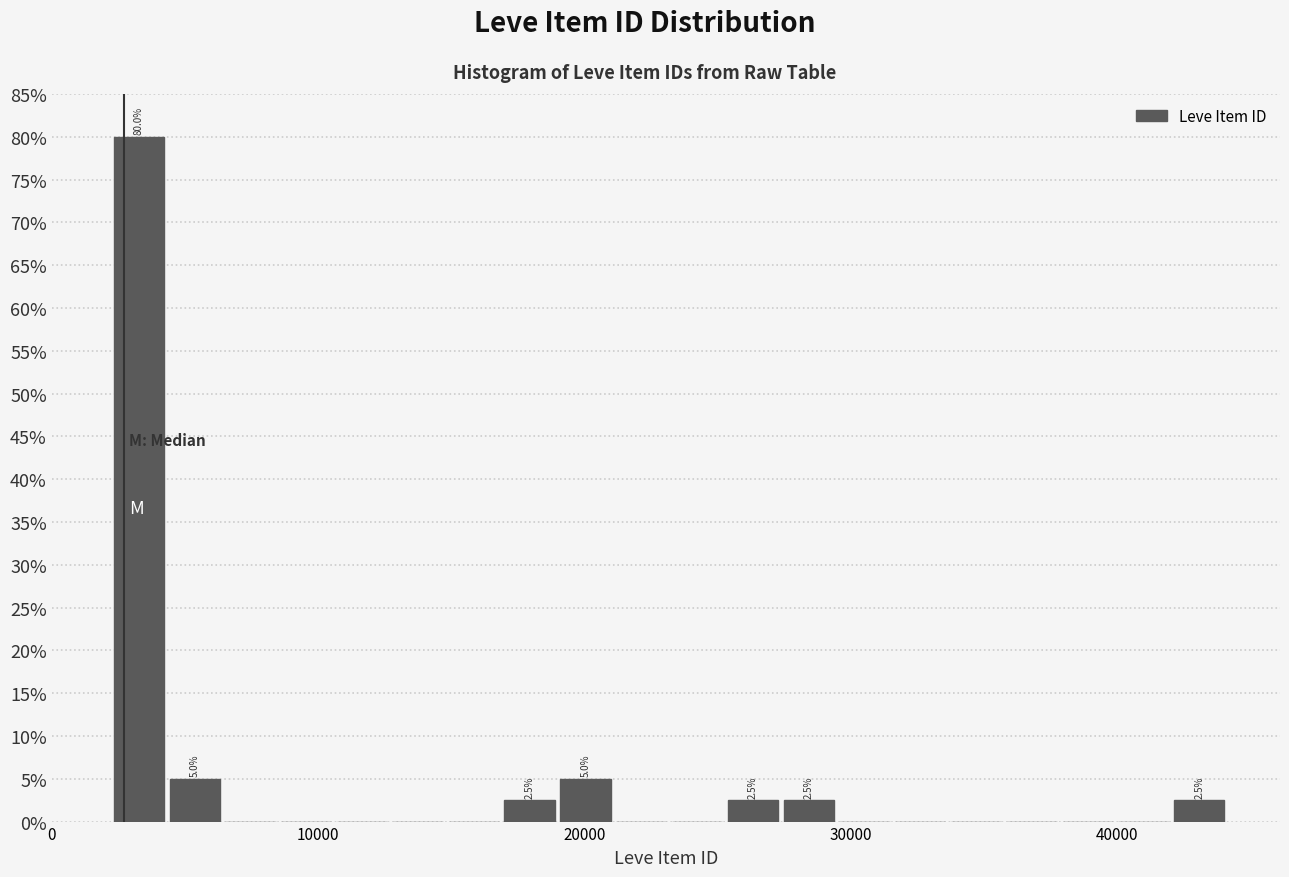

Around what value on the x-axis is the tallest bar? Give the approximate position of its centre, as read against the axis.

3000